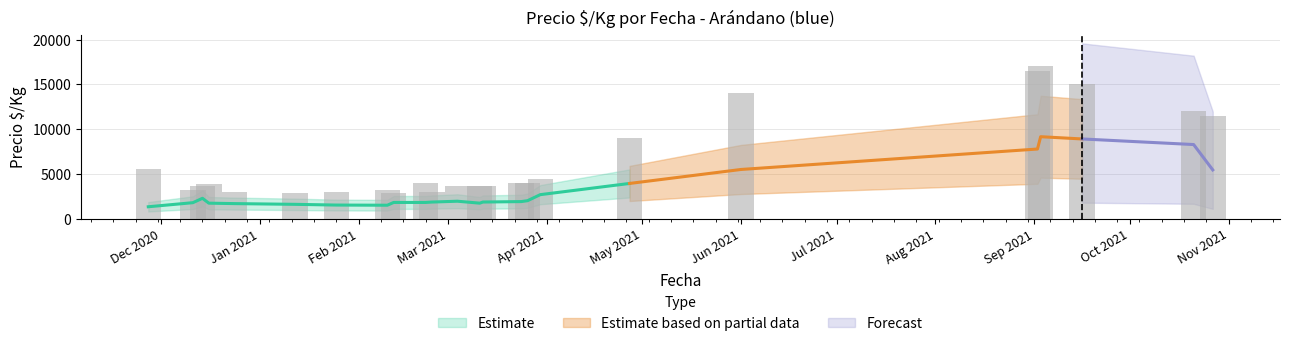

The value of Precio promedio ponderado at 2021-02-24 is 3000. True or false?

True